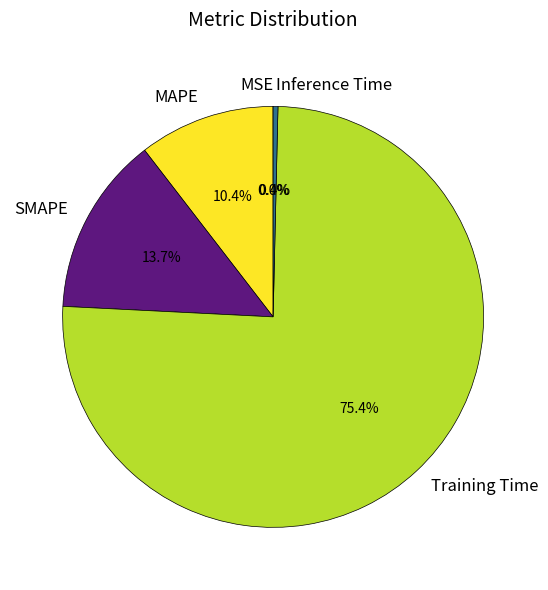

Does any single category account for the majority?

Yes